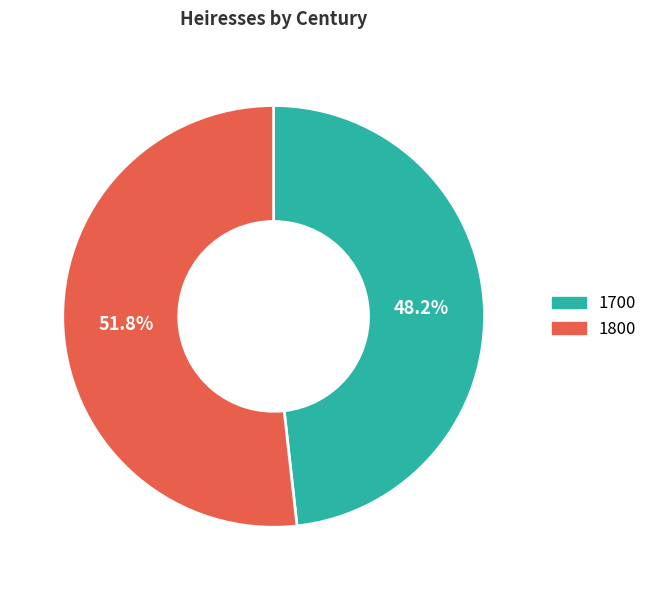

To the nearest percent, what portion does 1800 represent?

52%